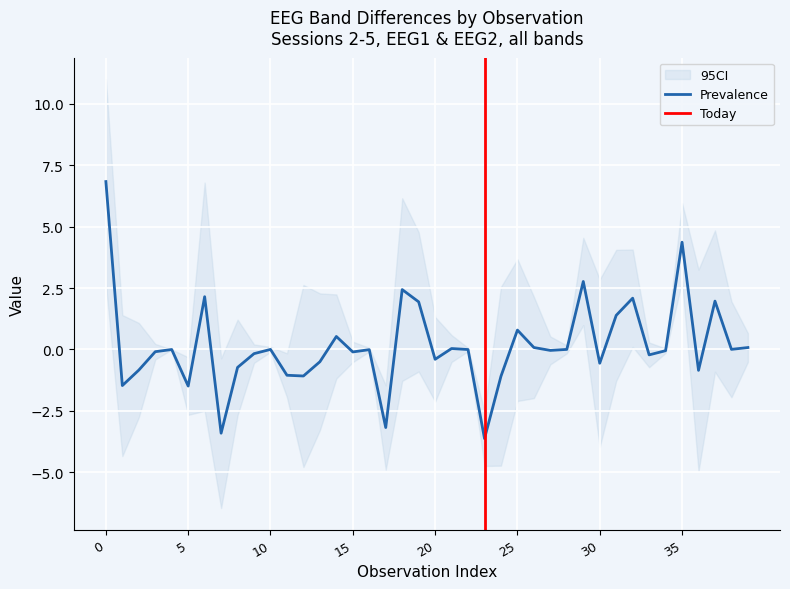

True or false: the data shows -1.1 at 12.

True